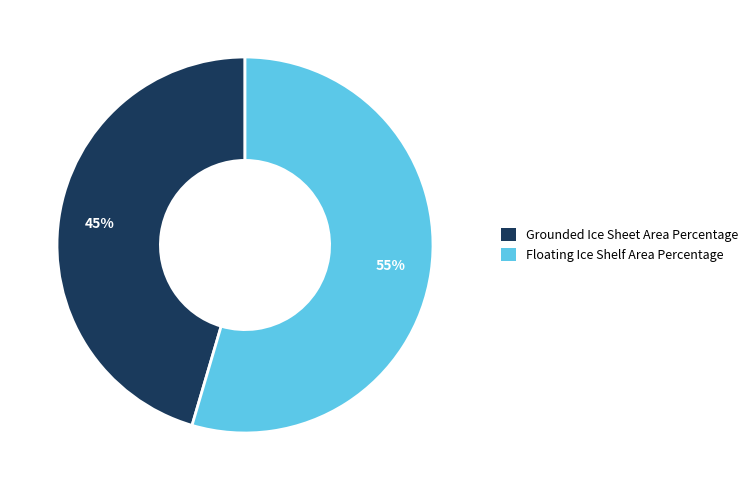

Is Grounded Ice Sheet Area Percentage the majority of the pie?

No